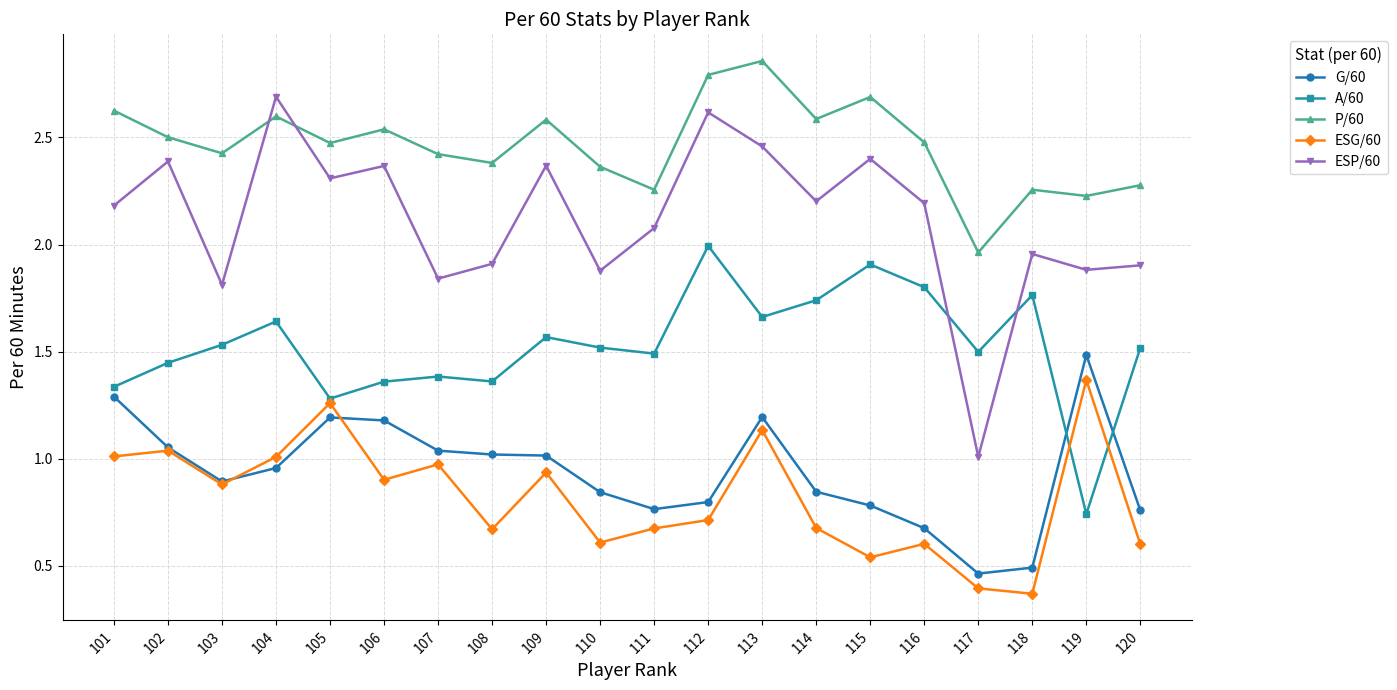

The value of P/60 at 117 is 1.0. True or false?

False